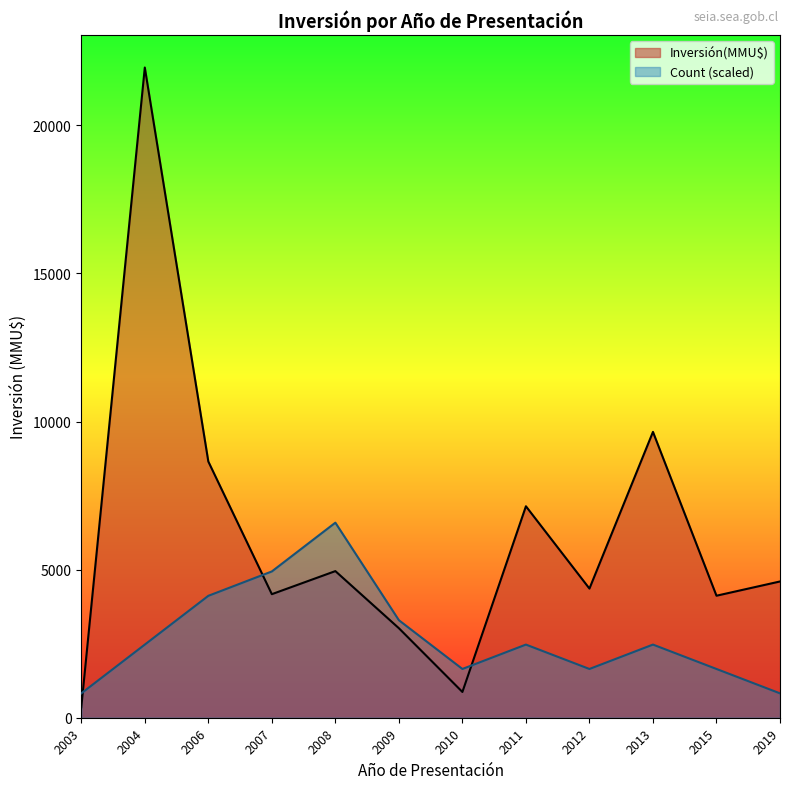

True or false: Count and Inversión(MMU$) intersect in this chart.

True